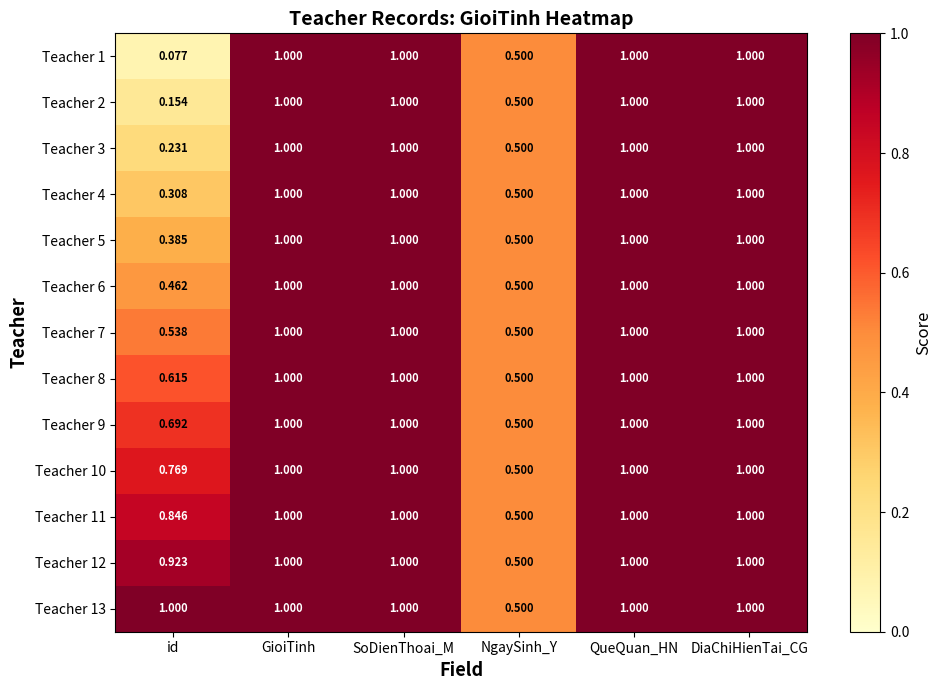

Which label corresponds to the smallest value in the chart?

id